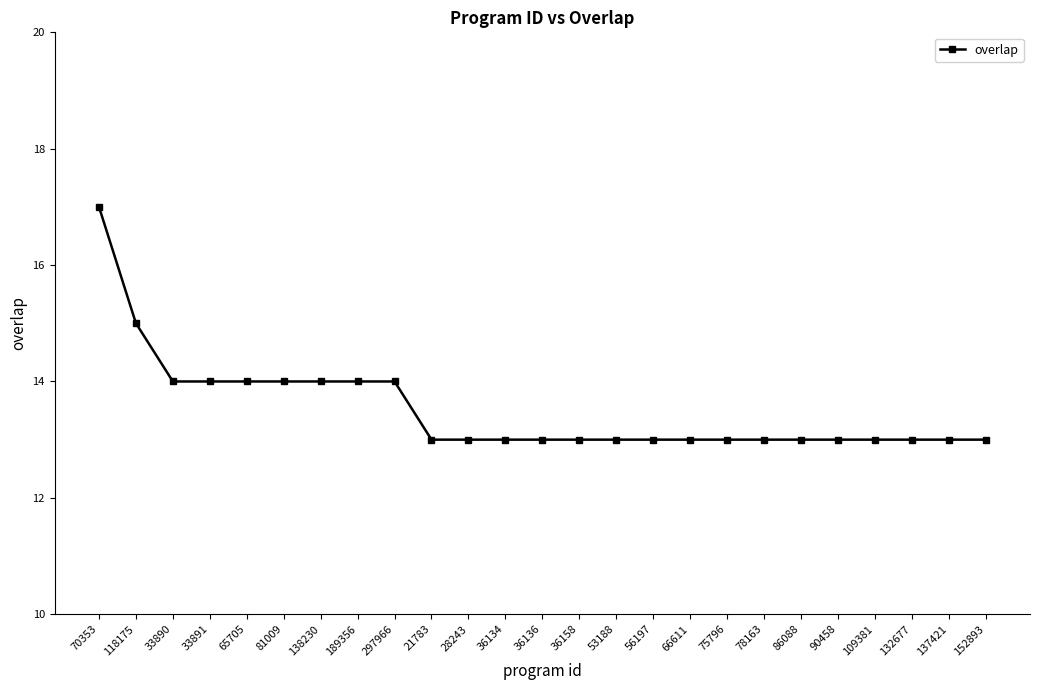

Does the chart have visible grid lines?

No